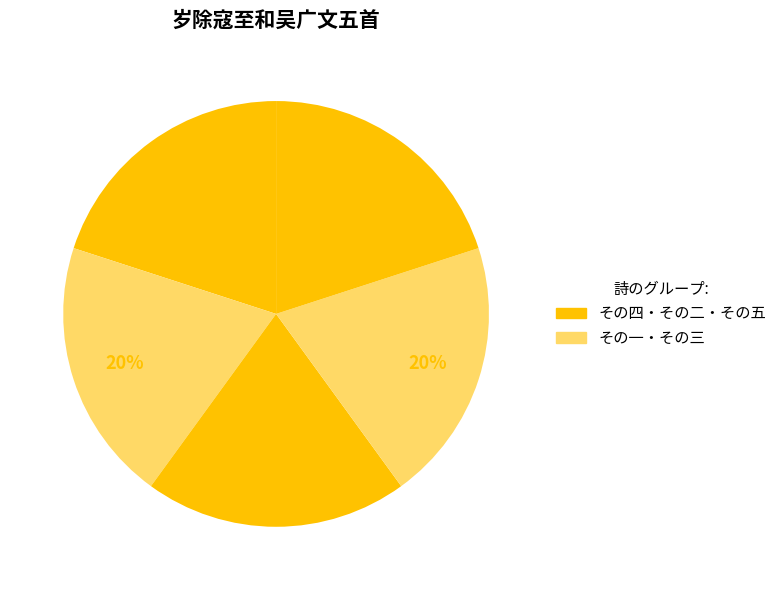

Count the number of slices in the pie.

5